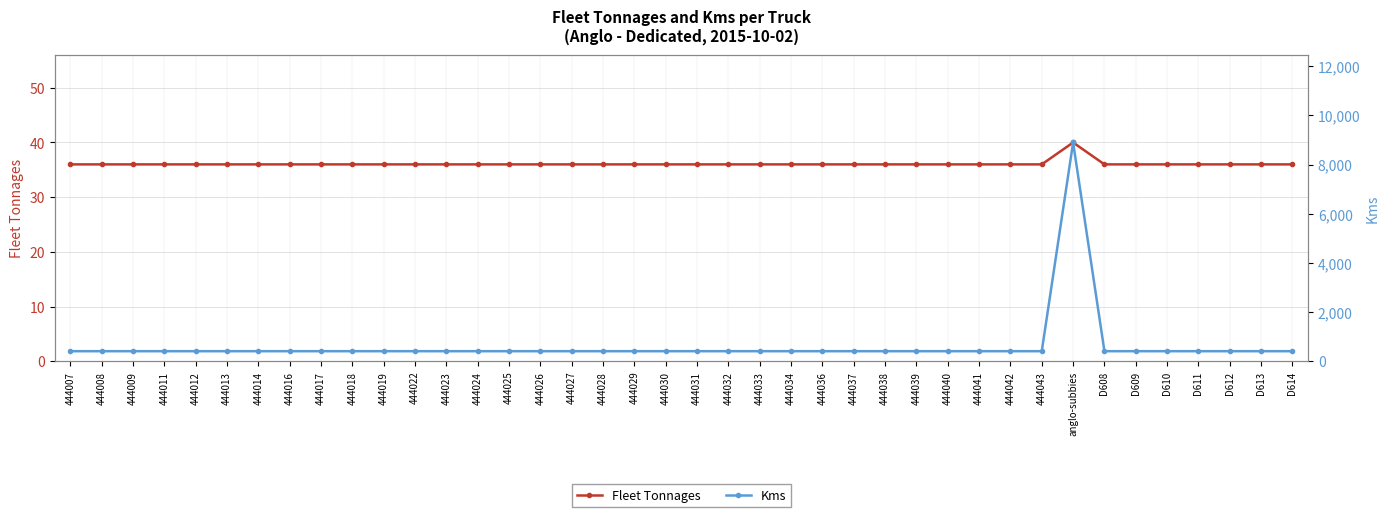

Which label corresponds to the largest value in the chart?

anglo-subbies